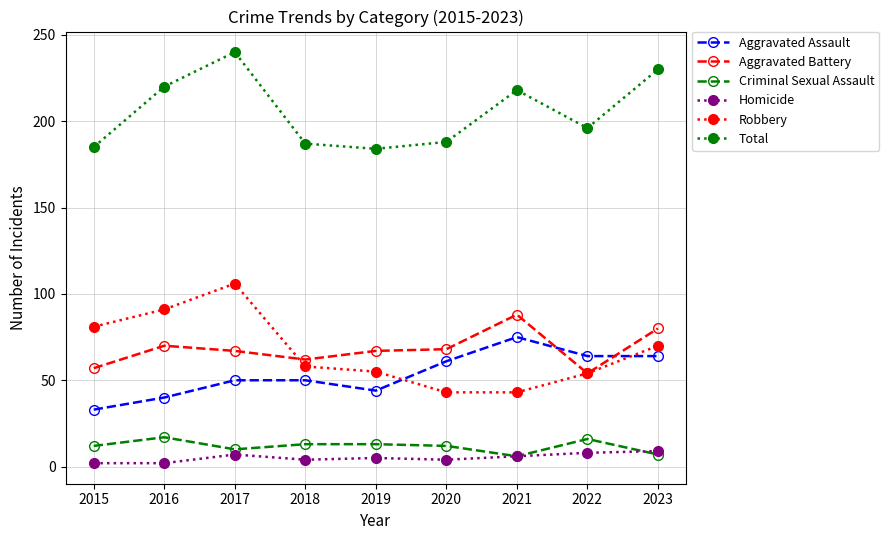

Where is the first local minimum for Aggravated Assault?

2019